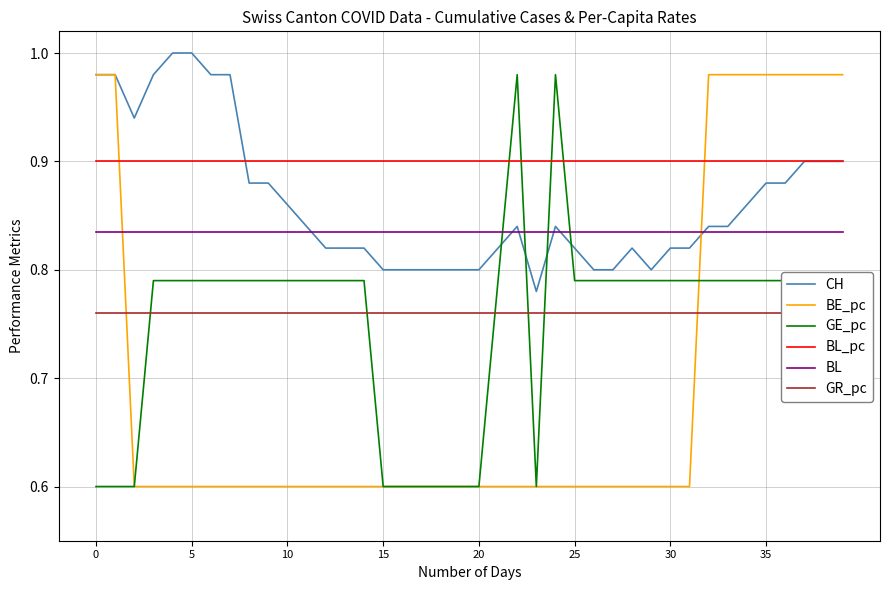

What are all the series names shown in the legend?

CH, BE_pc, GE_pc, BL_pc, BL, GR_pc